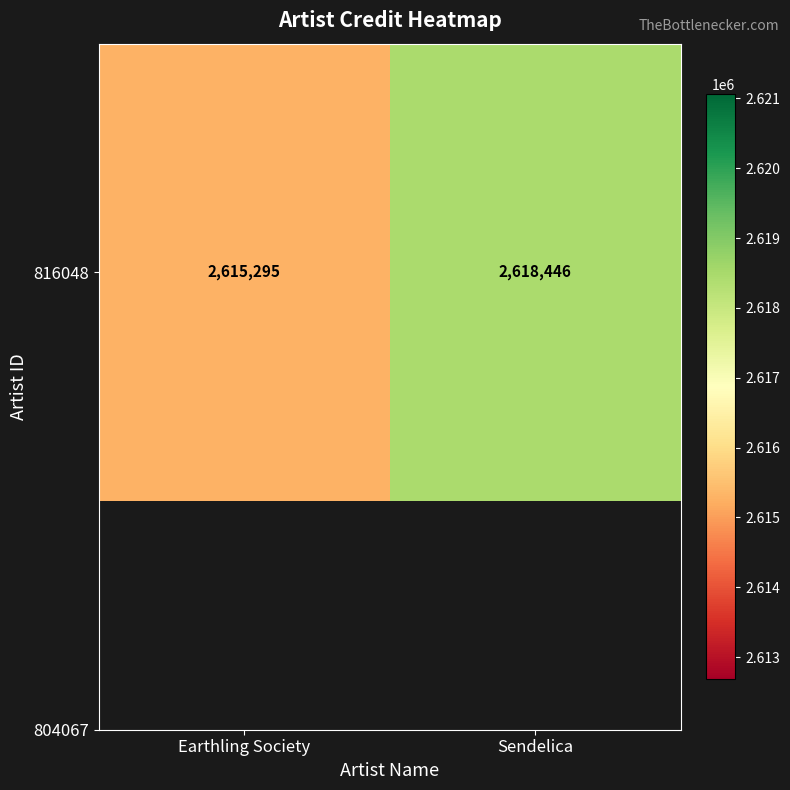

List the labels in order of value, largest first.

Sendelica, Earthling Society